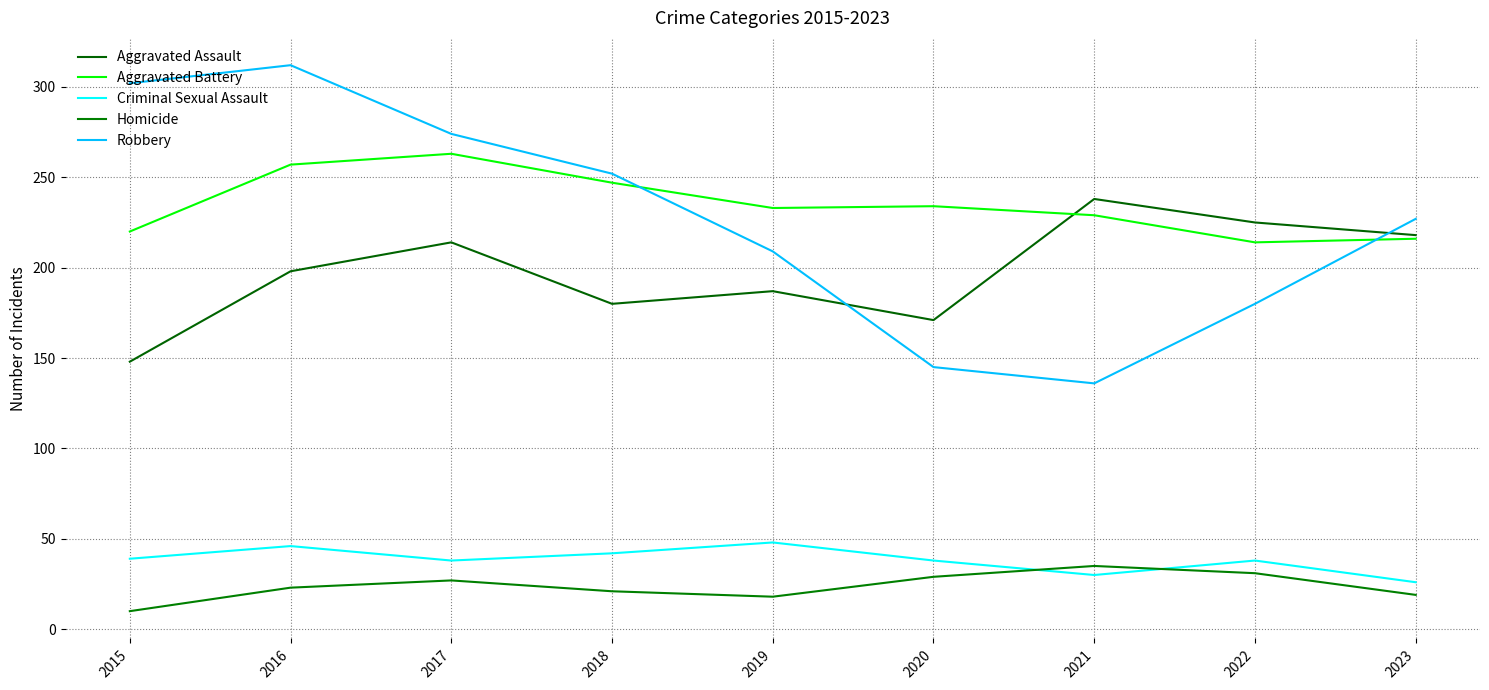

True or false: Criminal Sexual Assault and Homicide intersect in this chart.

True